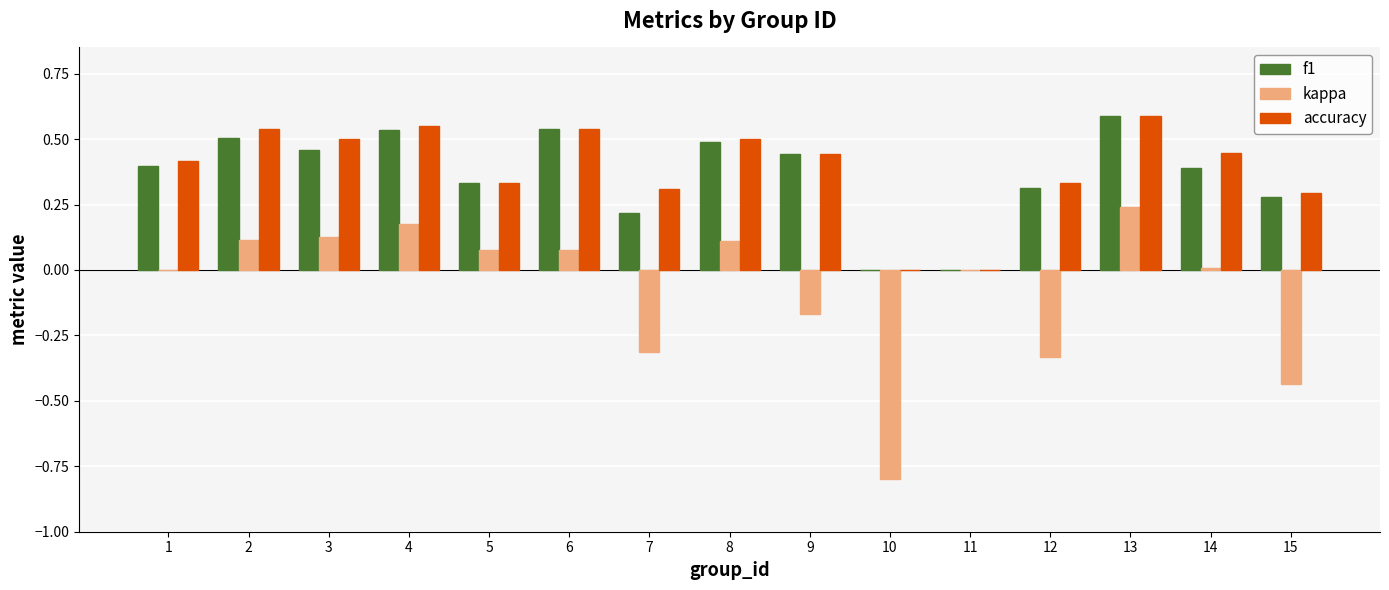

True or false: f1 has a value of 0.4 at 1.

True